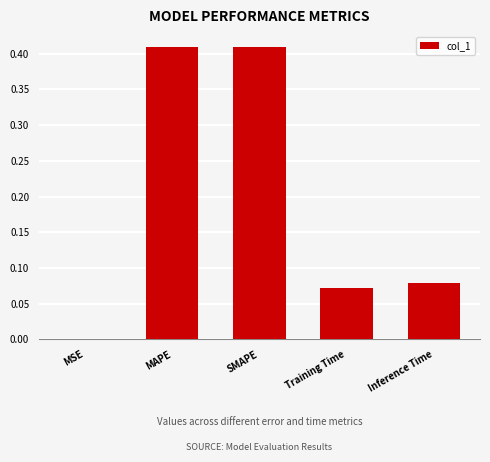

The value at MSE is 0.0. True or false?

True